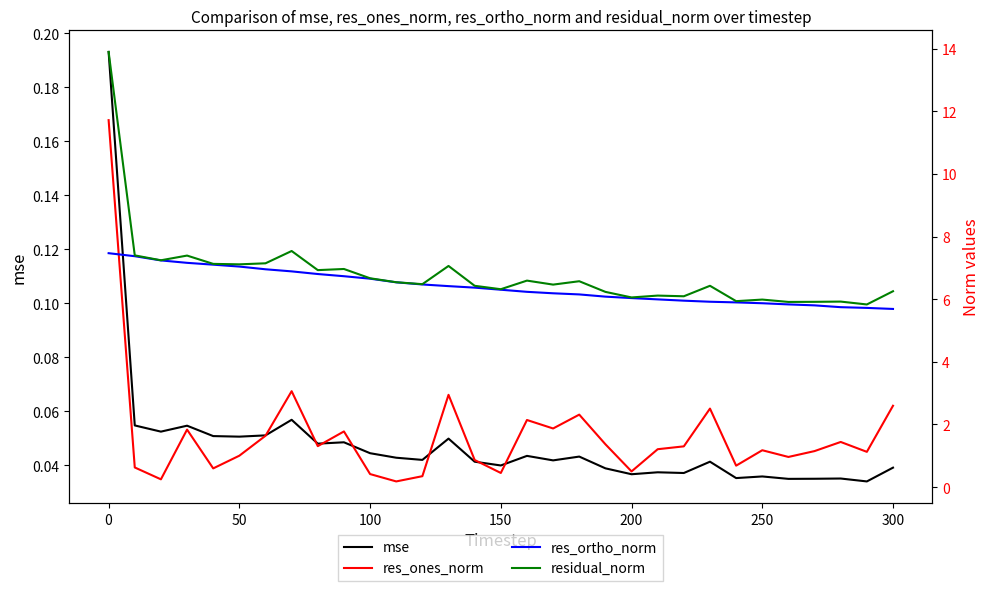

What are all the series names shown in the legend?

mse, res_ones_norm, res_ortho_norm, residual_norm